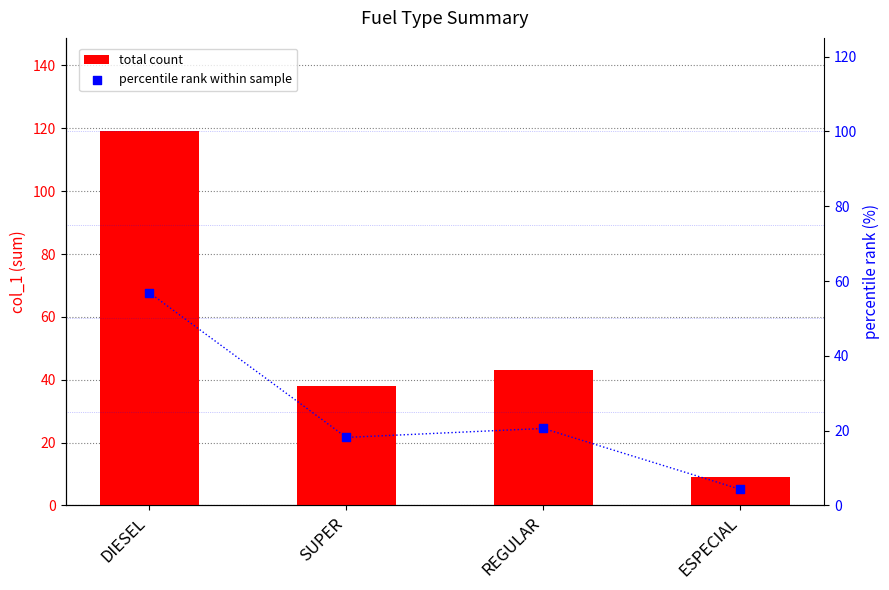

At which category is the sum across all series the highest?

DIESEL